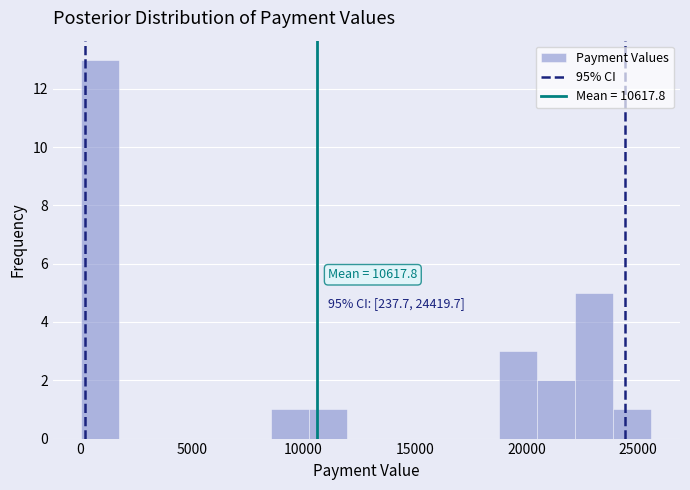

Around what value on the x-axis is the tallest bar? Give the approximate position of its centre, as read against the axis.

1000